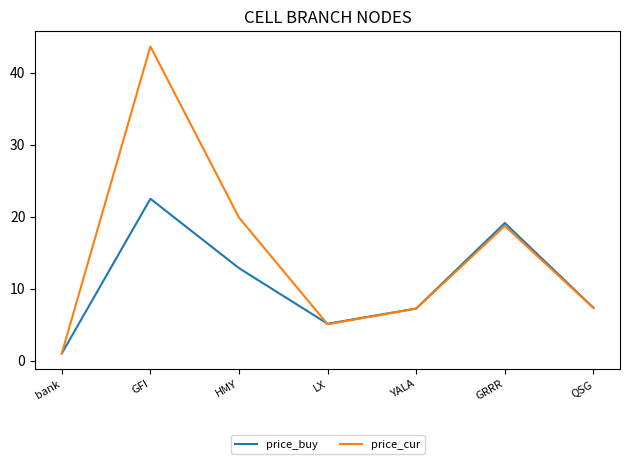

Which series changed the most between bank and QSG?

price_buy